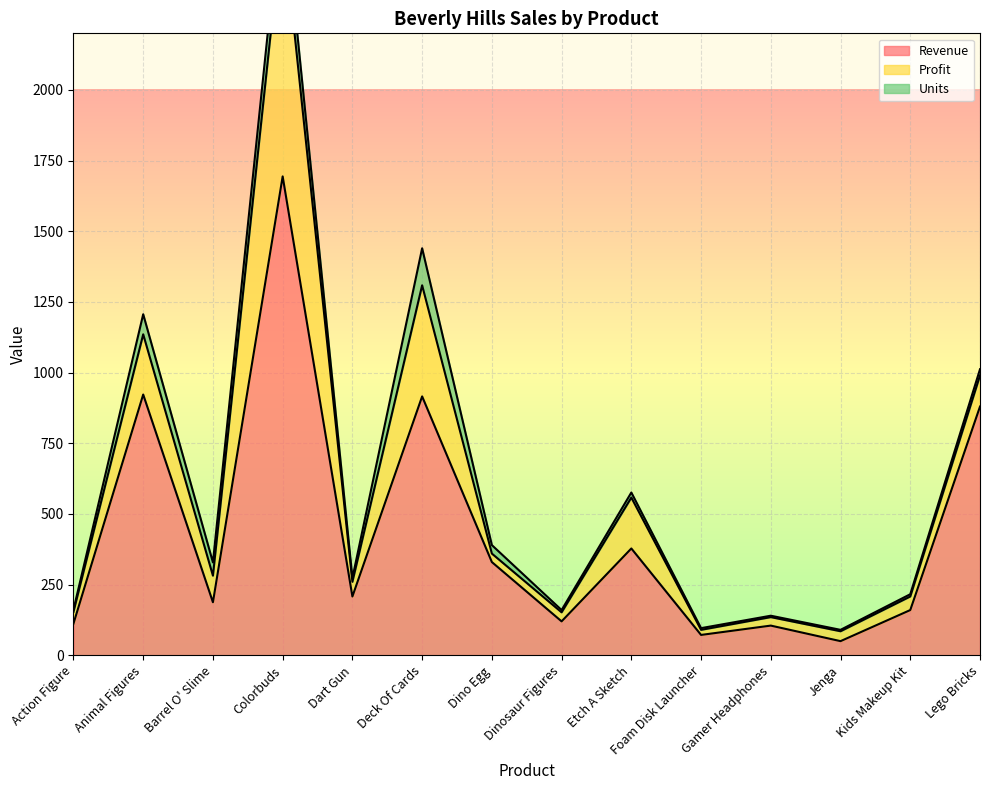

Reading left to right, what are all the values shown in this chart?

Revenue: Action Figure=111.9	Animal Figures=922.3	Barrel O' Slime=187.5	Colorbuds=1693.9	Dart Gun=207.9	Deck Of Cards=915.7	Dino Egg=329.7	Dinosaur Figures=119.9	Etch A Sketch=377.8	Foam Disk Launcher=71.9	Gamer Headphones=105.0	Jenga=50.0	Kids Makeup Kit=159.9	Lego Bricks=879.8
Profit: Action Figure=42.0	Animal Figures=213.0	Barrel O' Slime=94.0	Colorbuds=904.0	Dart Gun=52.0	Deck Of Cards=393.0	Dino Egg=30.0	Dinosaur Figures=32.0	Etch A Sketch=180.0	Foam Disk Launcher=18.0	Gamer Headphones=30.0	Jenga=35.0	Kids Makeup Kit=48.0	Lego Bricks=110.0
Units: Action Figure=7.0	Animal Figures=71.0	Barrel O' Slime=47.0	Colorbuds=113.0	Dart Gun=13.0	Deck Of Cards=131.0	Dino Egg=30.0	Dinosaur Figures=8.0	Etch A Sketch=18.0	Foam Disk Launcher=6.0	Gamer Headphones=5.0	Jenga=5.0	Kids Makeup Kit=8.0	Lego Bricks=22.0